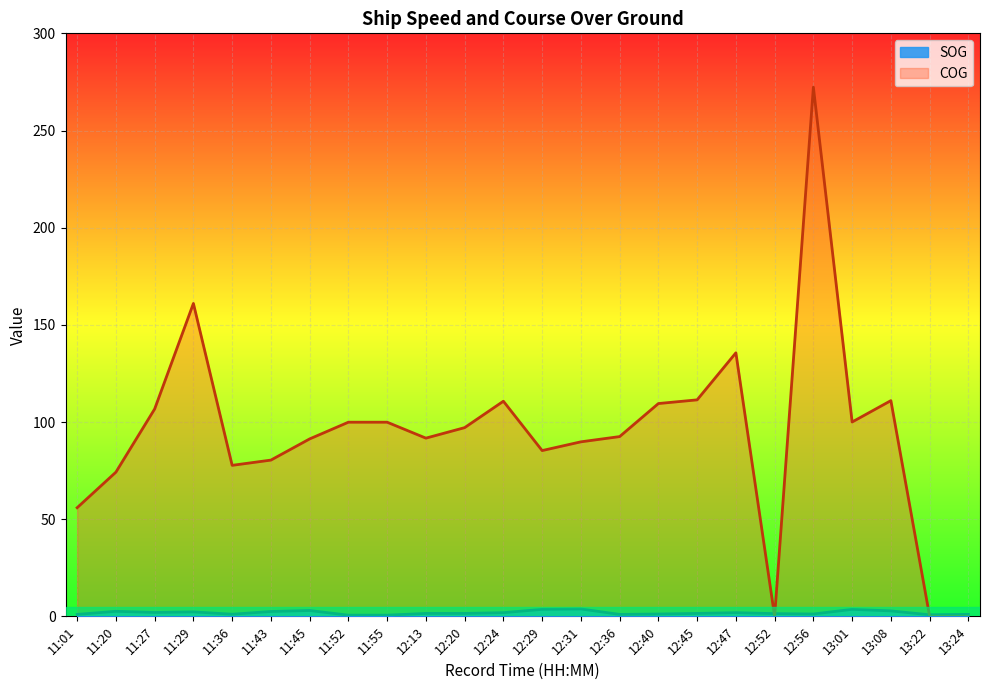

What is the spread (max minus min) of values at 13:08?

108.2